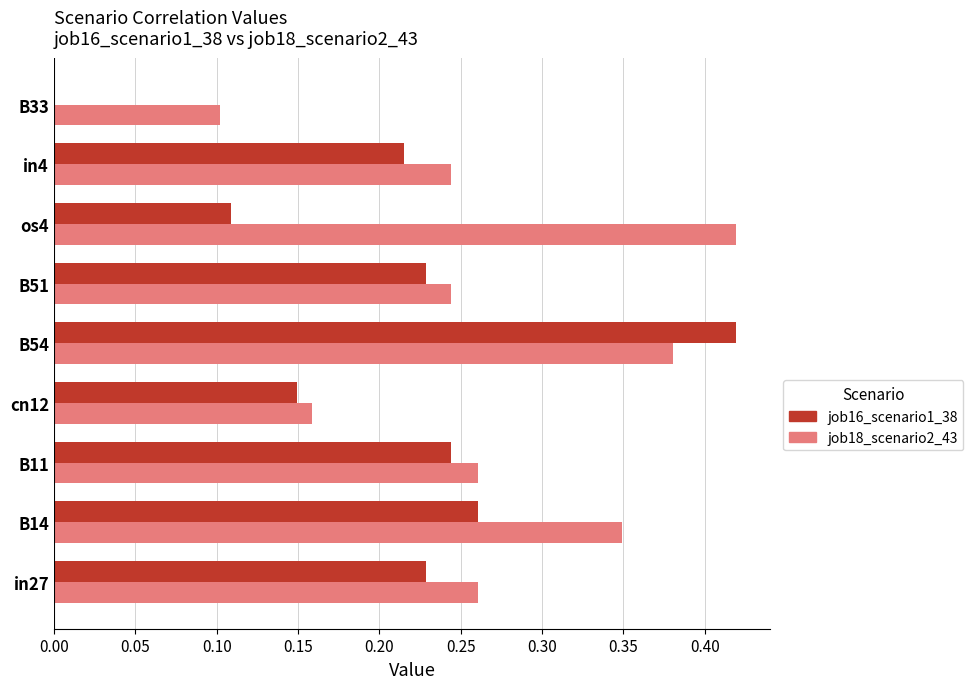

Which series has the largest total across all categories?

job18_scenario2_43